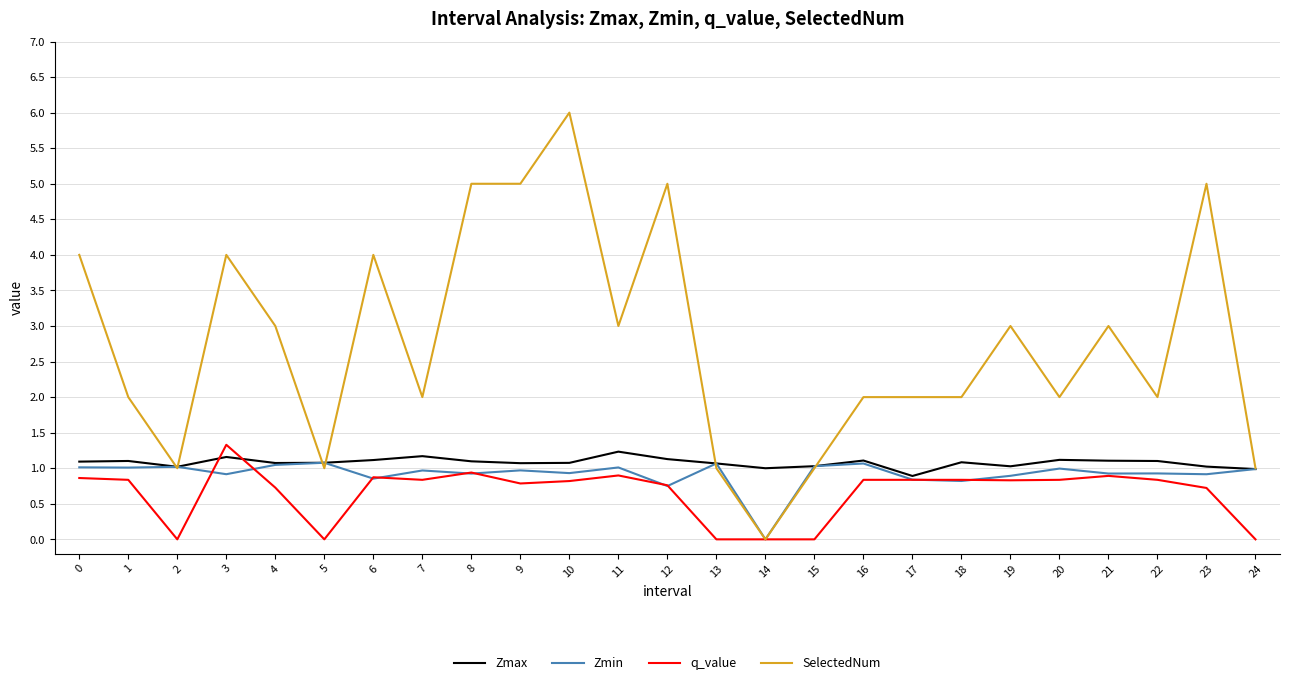

How many series are shown in this chart?

4